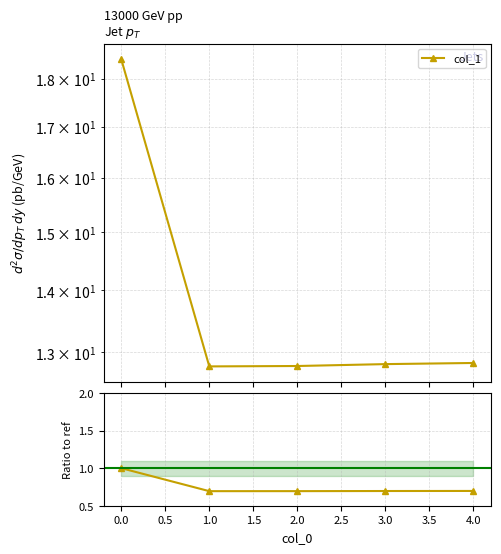

What is the value of the 4th point from the left?

0.7